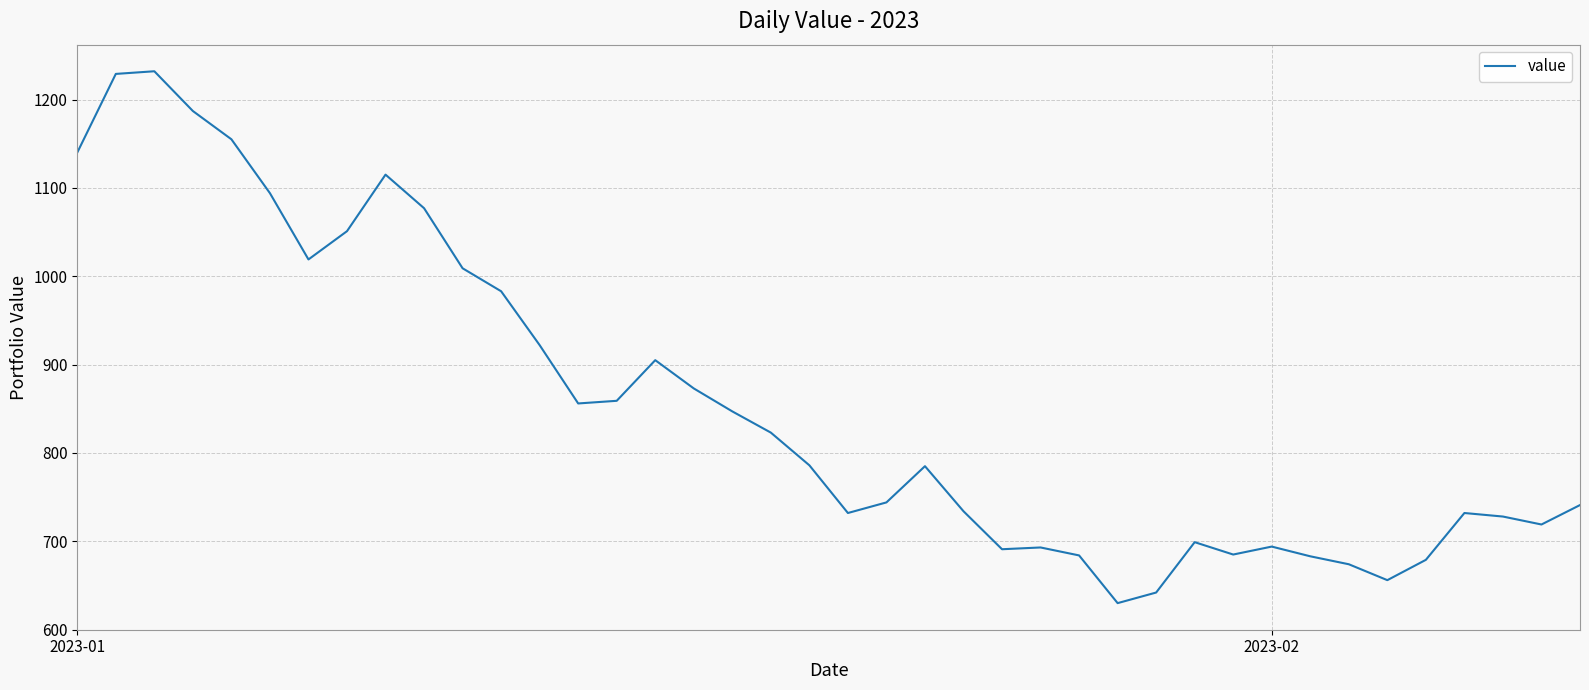

What is the maximum value shown in the chart?

1232